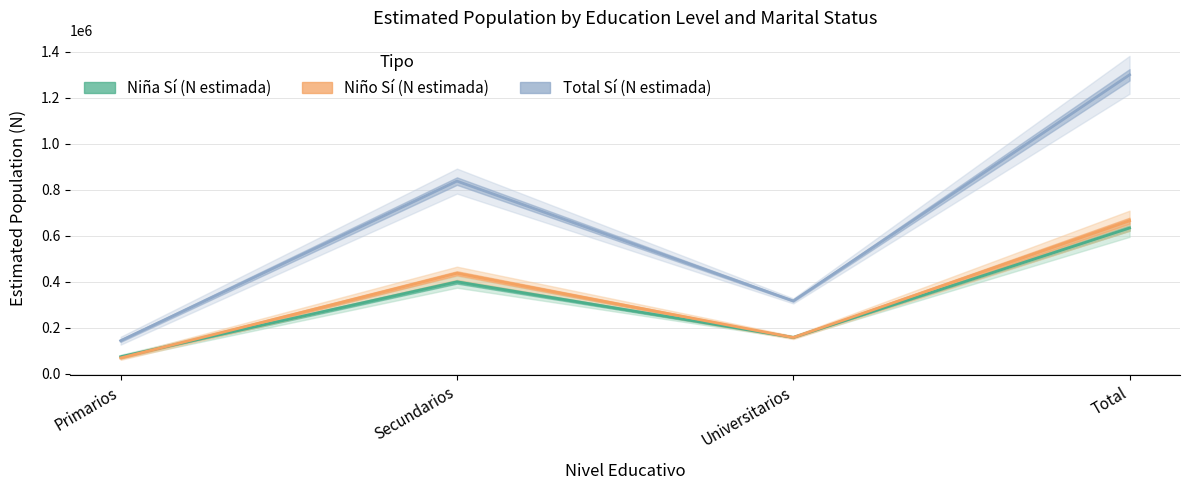

True or false: Niña Sí (N estimada) and Niño No (N estimada) intersect in this chart.

False